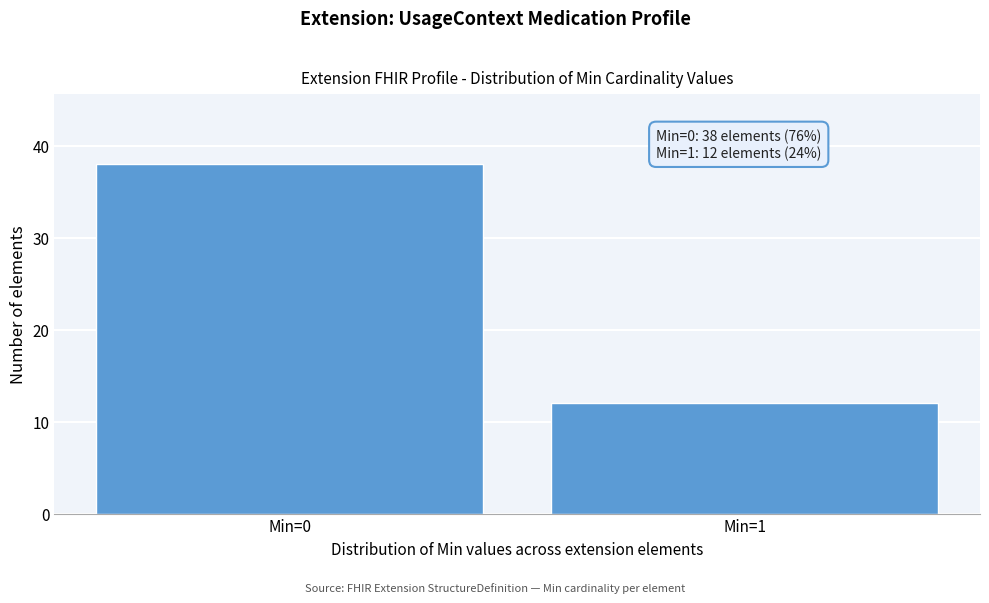

Reading left to right, transcribe all the data shown in this chart.

38	12